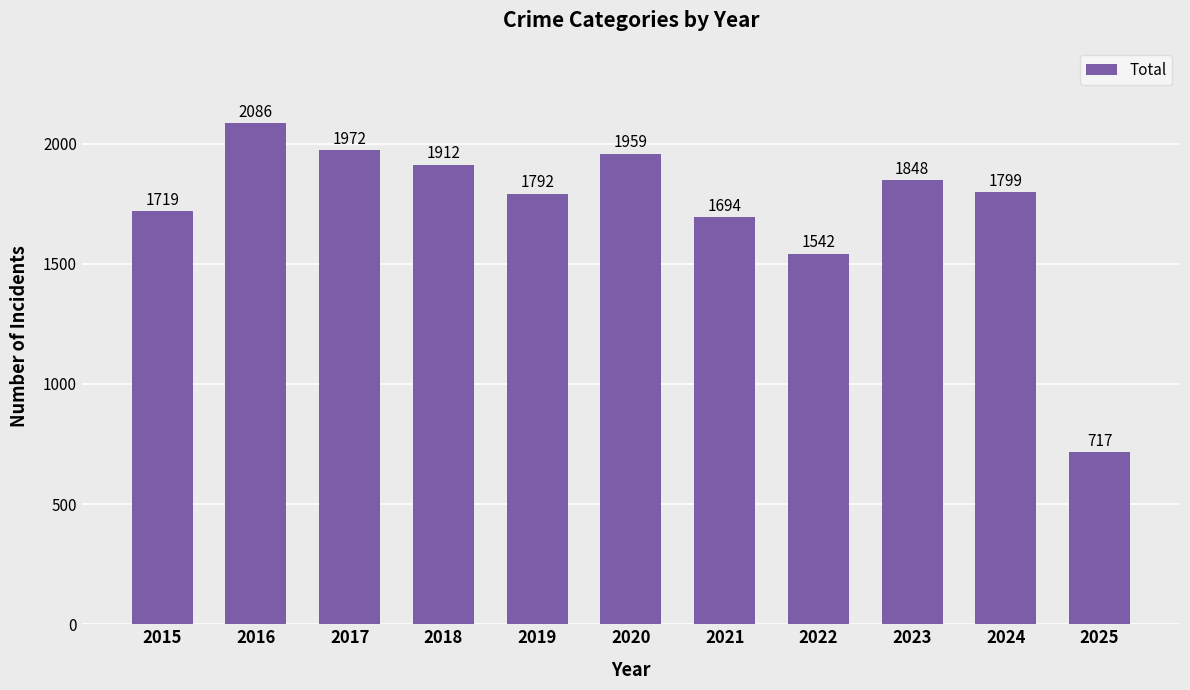

Rank the categories by value from lowest to highest.

2025, 2022, 2021, 2015, 2019, 2024, 2023, 2018, 2020, 2017, 2016